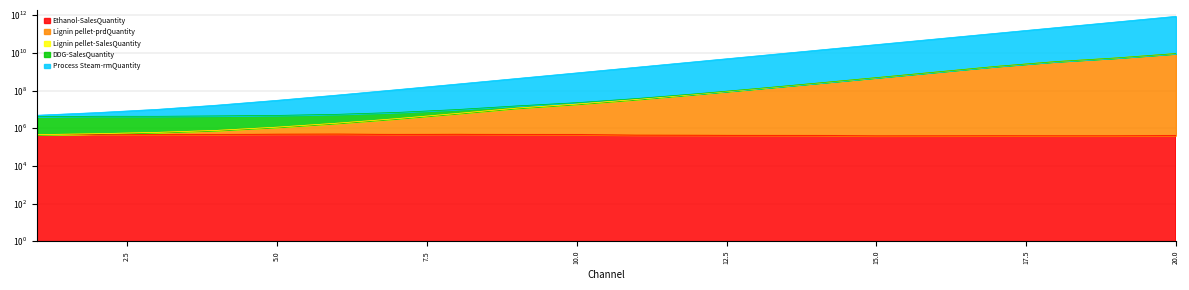

Does the chart display data point markers on the line(s)?

No